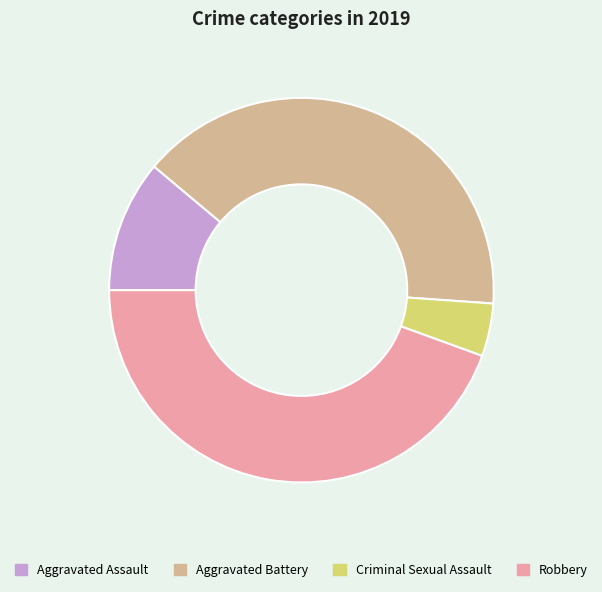

What is the largest slice in the pie chart?

Robbery